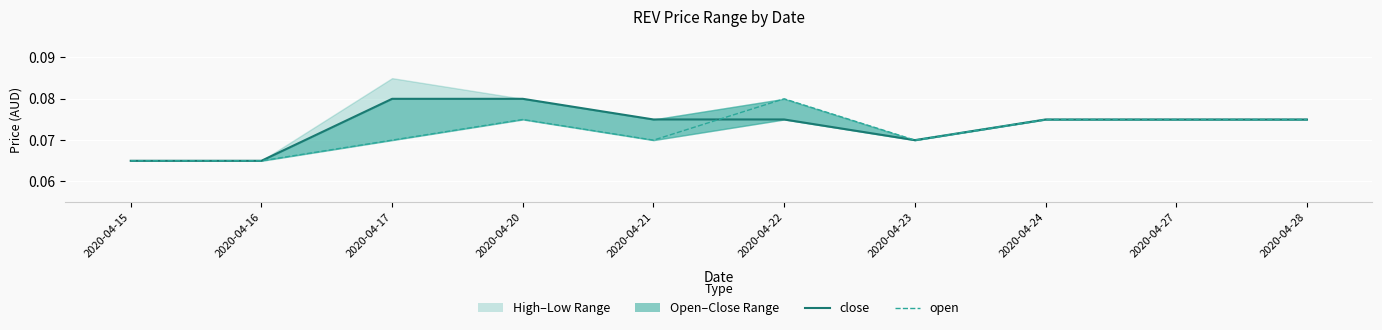

Does the chart display data point markers on the line(s)?

No